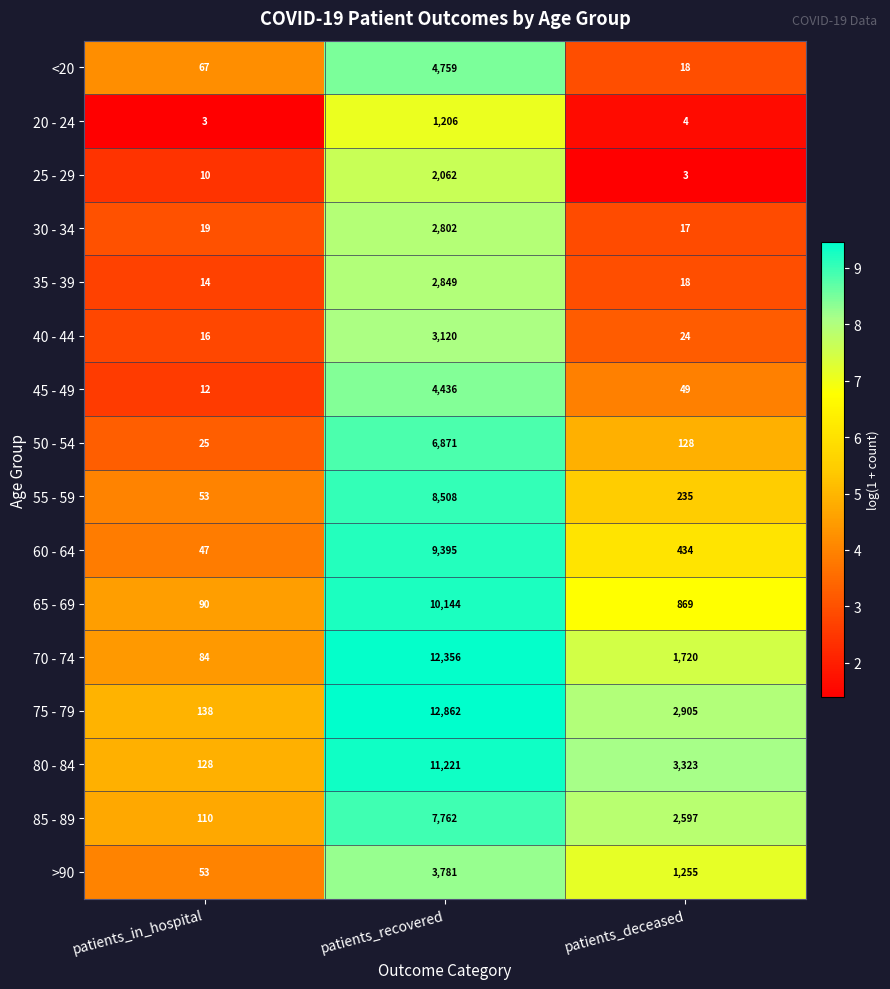

What is the sum of all 80 - 84 values?

14672